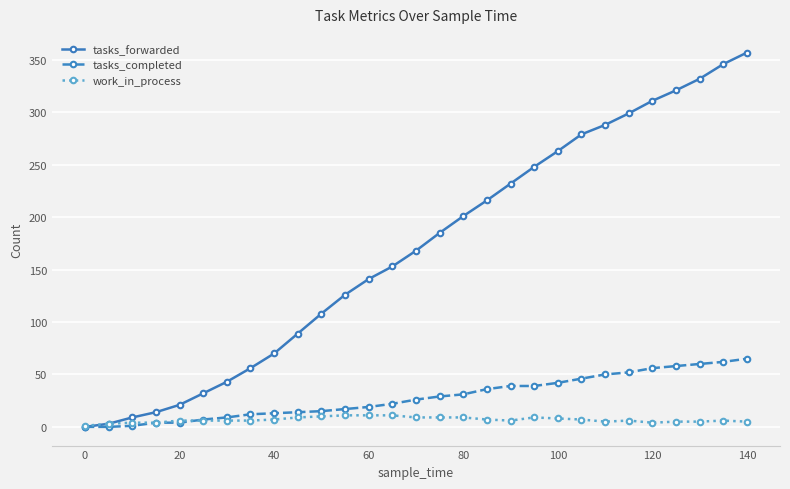

Which series has the widest spread of values?

tasks_forwarded